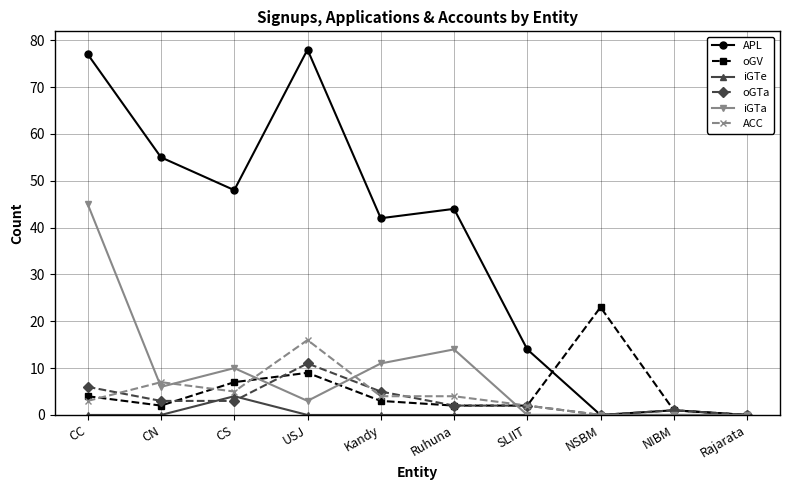

Does the chart have visible grid lines?

Yes